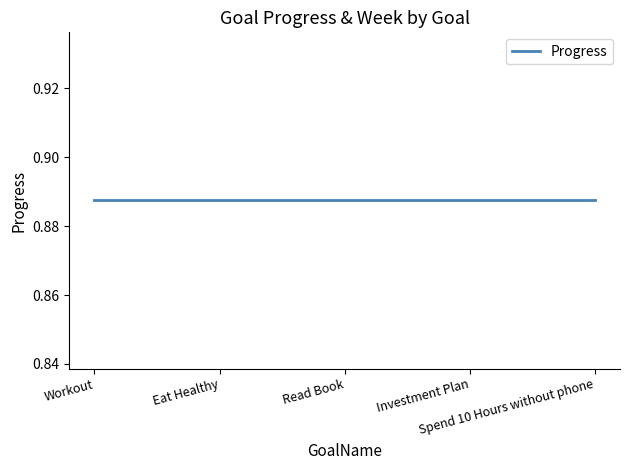

The Week series shows 36.0 at Eat Healthy. True or false?

True